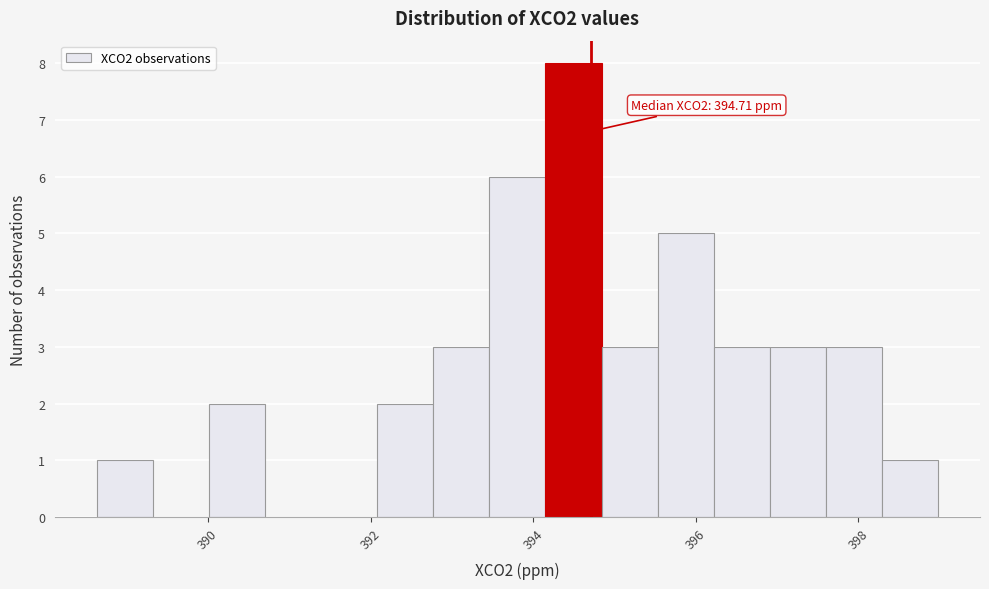

Read against the x-axis, roughly where is the centre of the tallest bar?

394.4